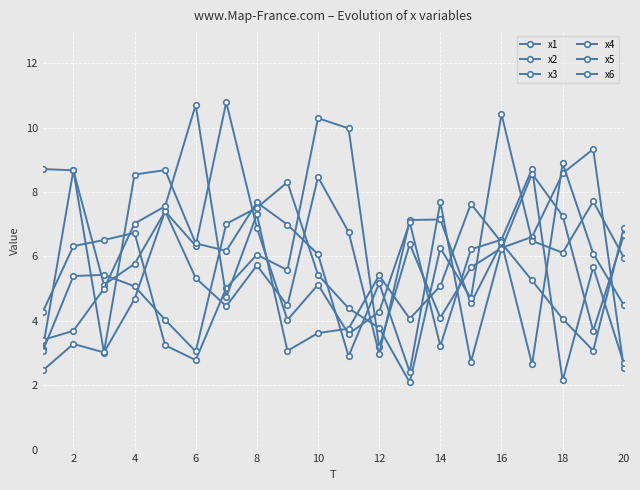

Is this an area chart (filled region under the line)?

No